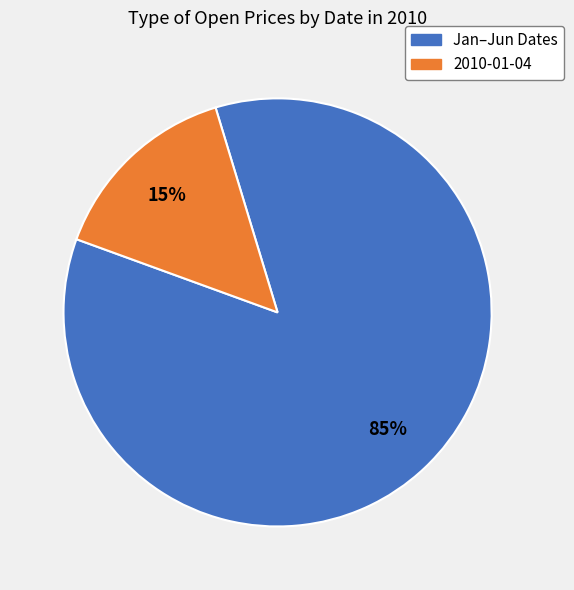

To the nearest percent, what is the average slice percentage?

50%